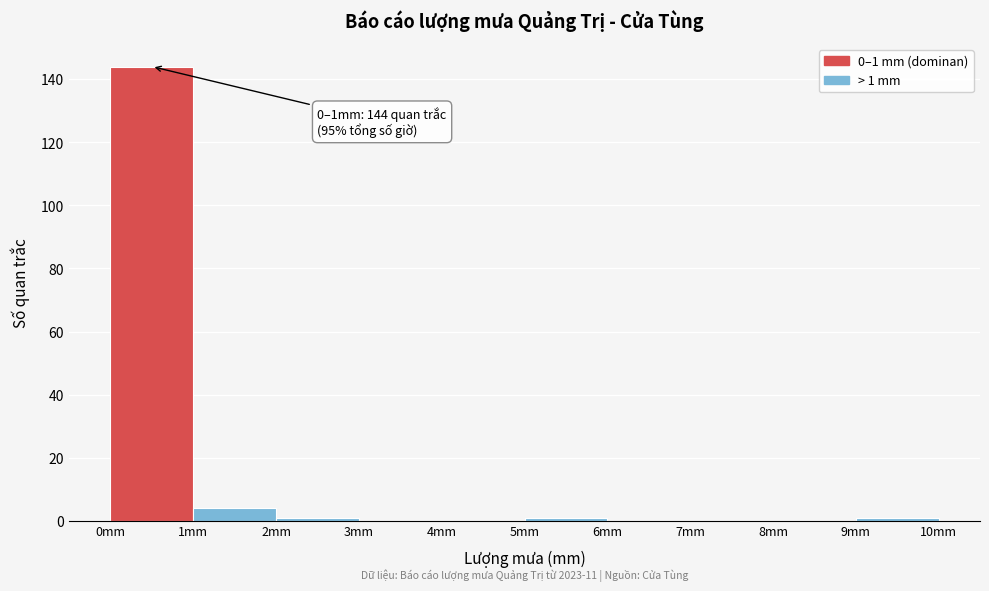

Which range on the x-axis has the tallest bar?

0 to 1